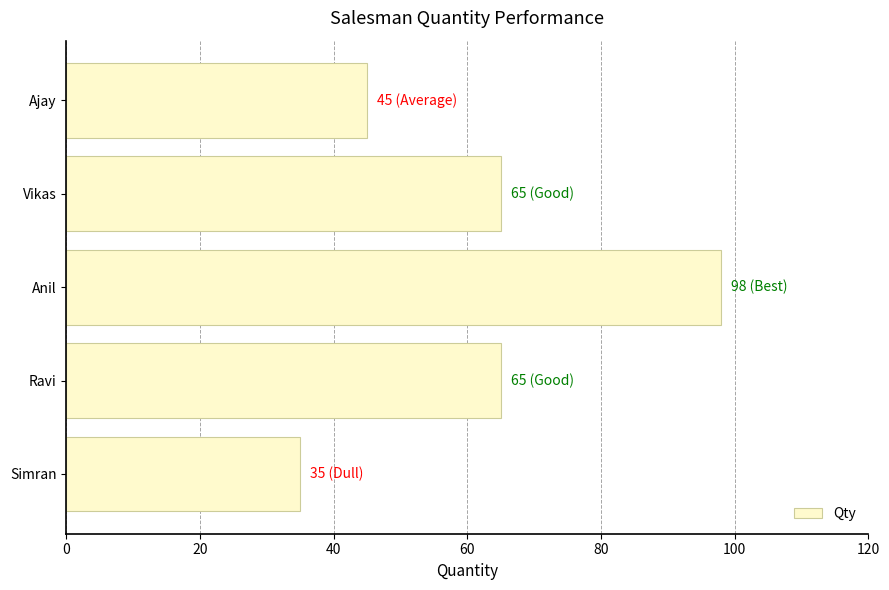

What is the label of the 4th bar from the bottom?

Vikas